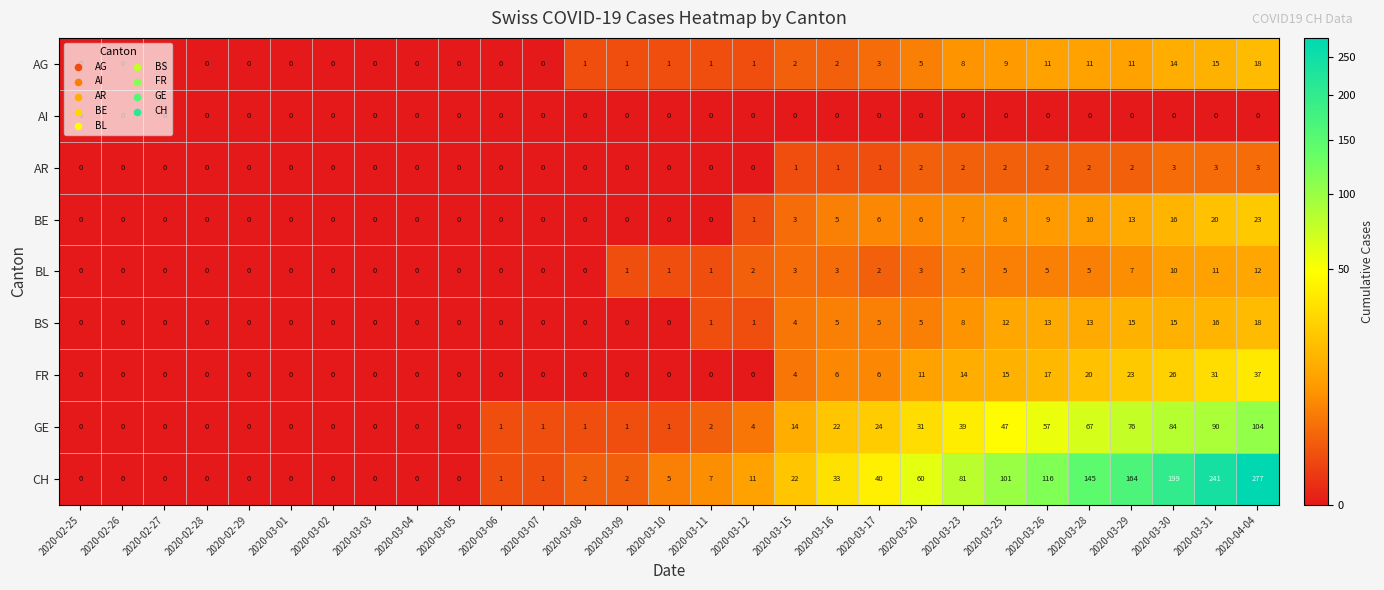

At which category is the sum across all series the highest?

2020-04-04